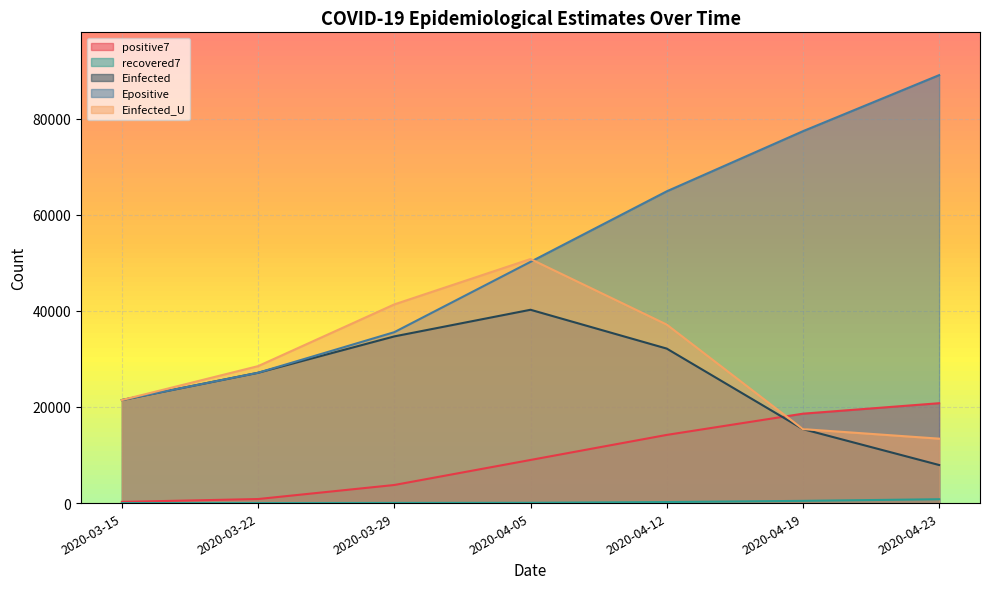

What is the sum of the Epositive values at 2020-03-22 and 2020-04-12?

92002.3